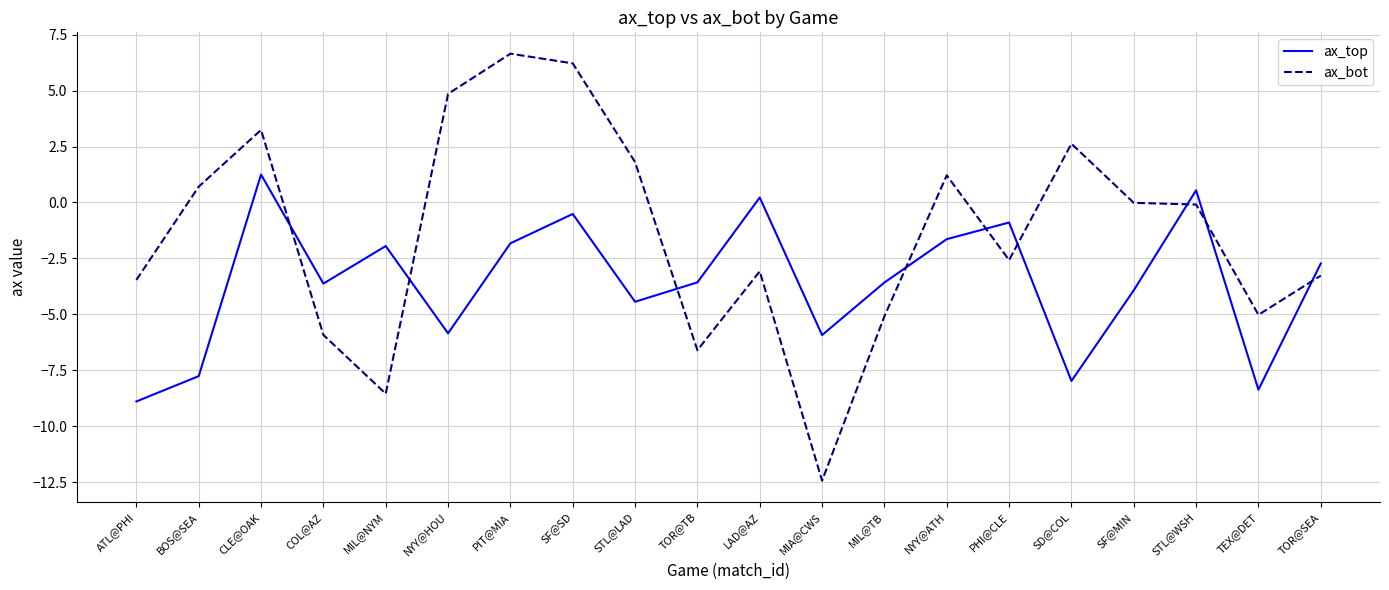

At which category does ax_bot reach its first local peak?

CLE@OAK